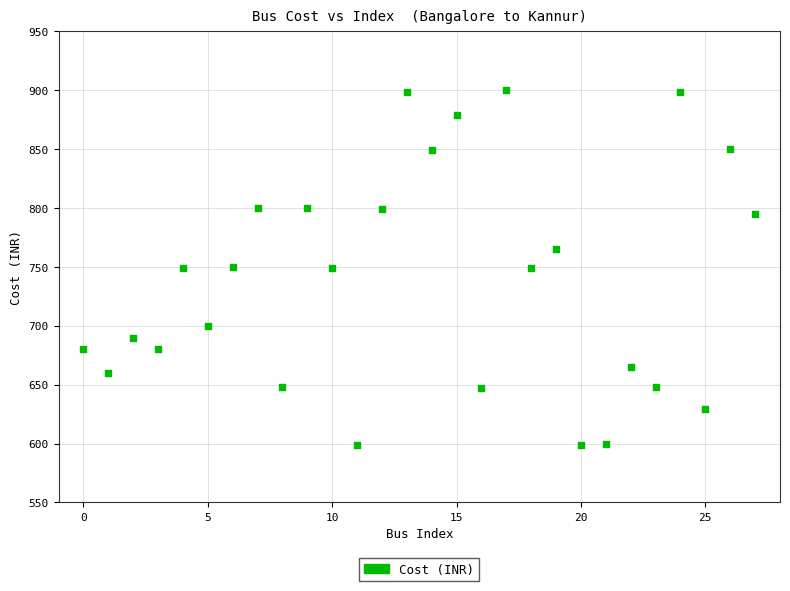

What is the range of Y values (max minus min)?

301